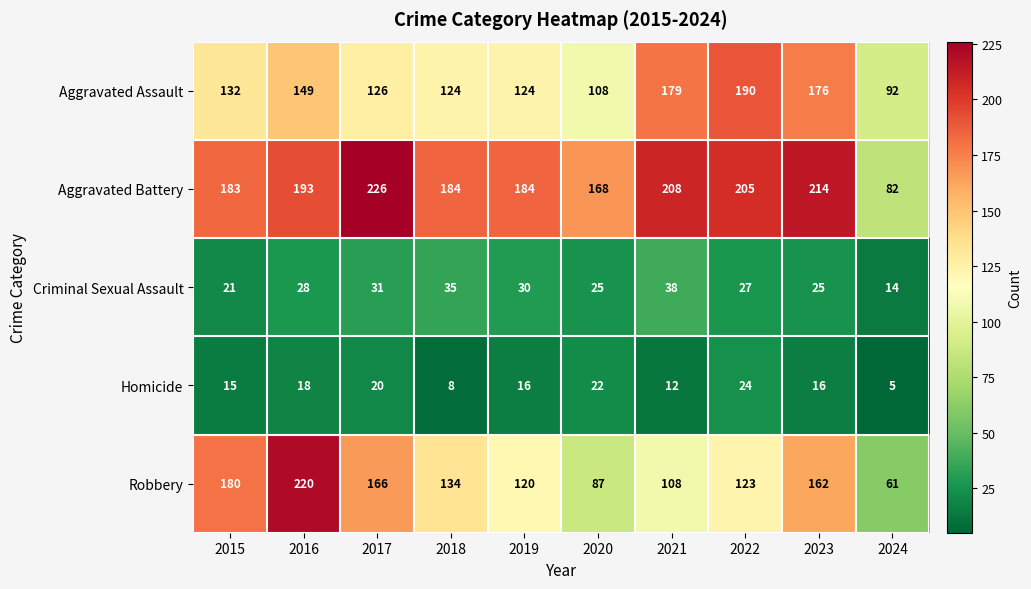

How many series are shown in this chart?

5